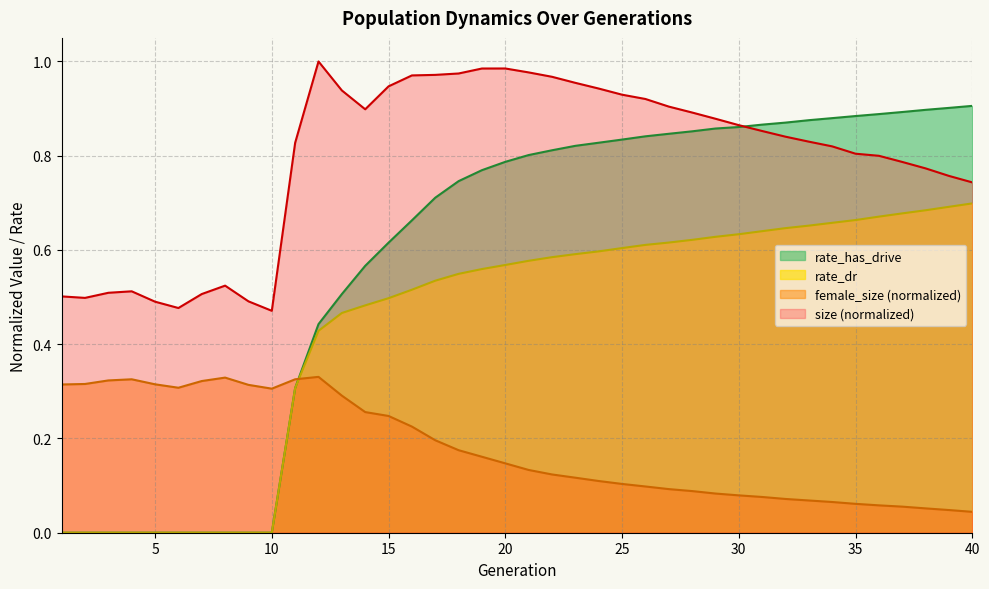

What is the sum of all rate_has_drive values?

23.3